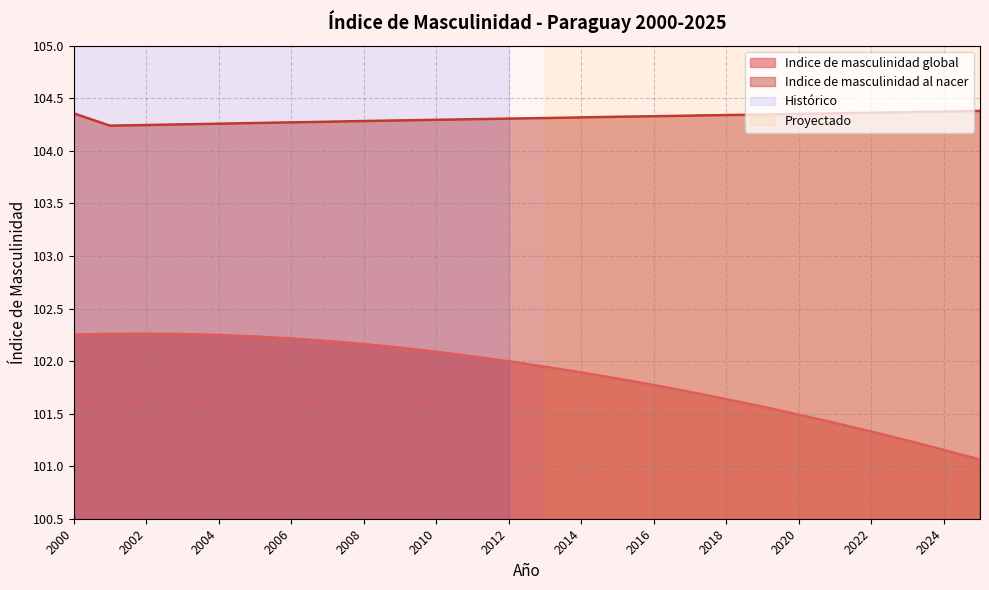

What is the total value across all series at 2018?

206.0